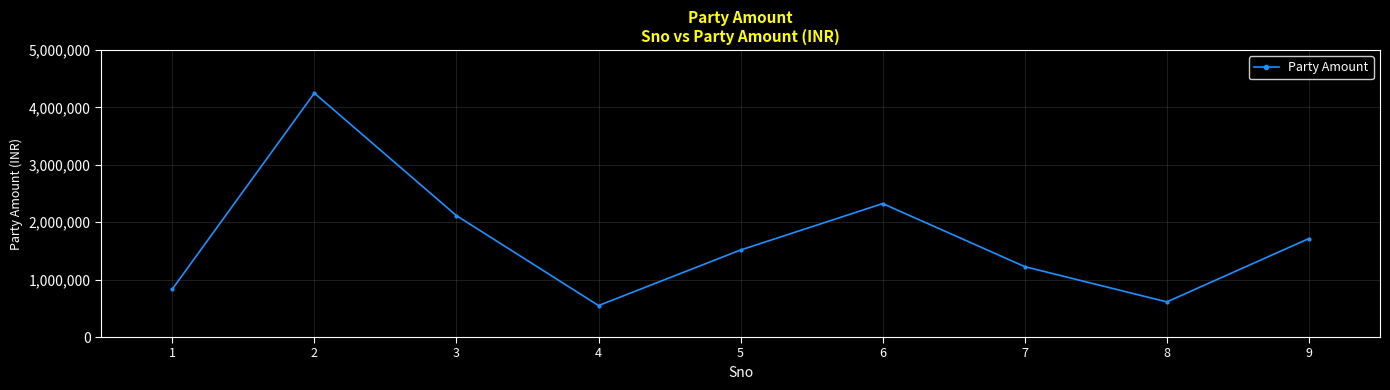

What is the greatest value displayed?

4248729